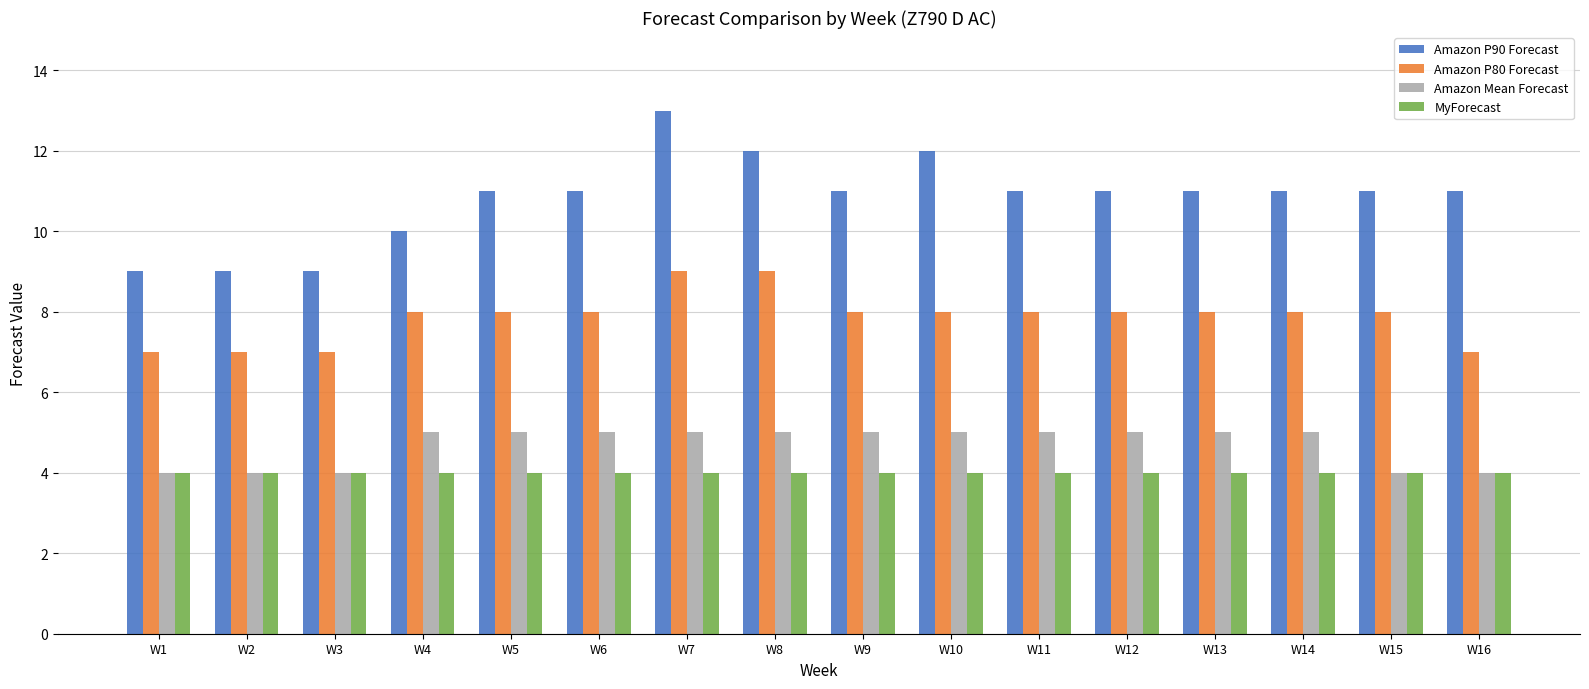

What is the maximum value shown in the chart?

13